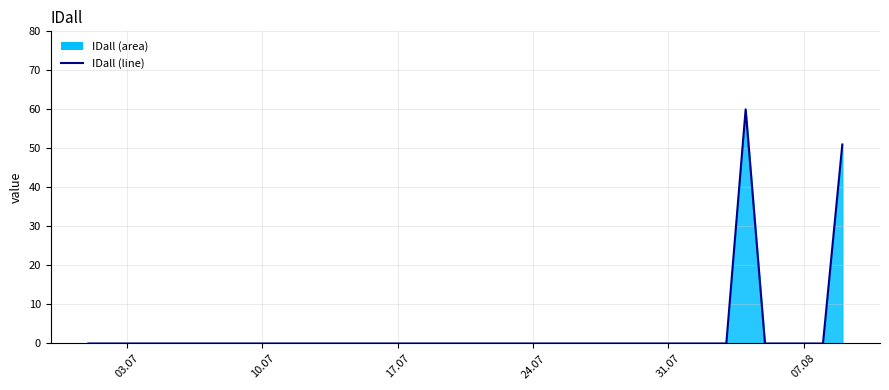

Is it true that the value at 31.07 is -23?

False